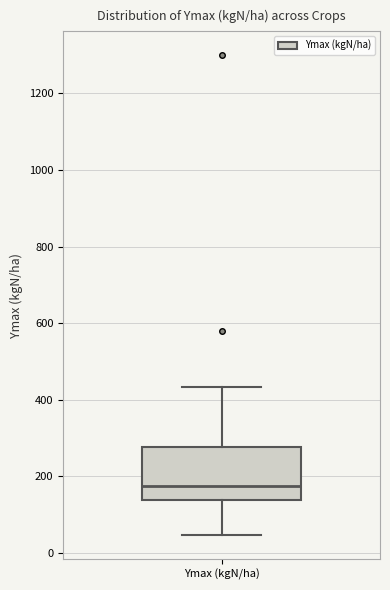

Read this box plot against the y-axis: the position of the median line, the range covered by the box, and the ends of both whiskers. The values are not printed on the chart, so give them approximately, as read against the axis.

median 180, box 140 to 280, whiskers 40 to 440